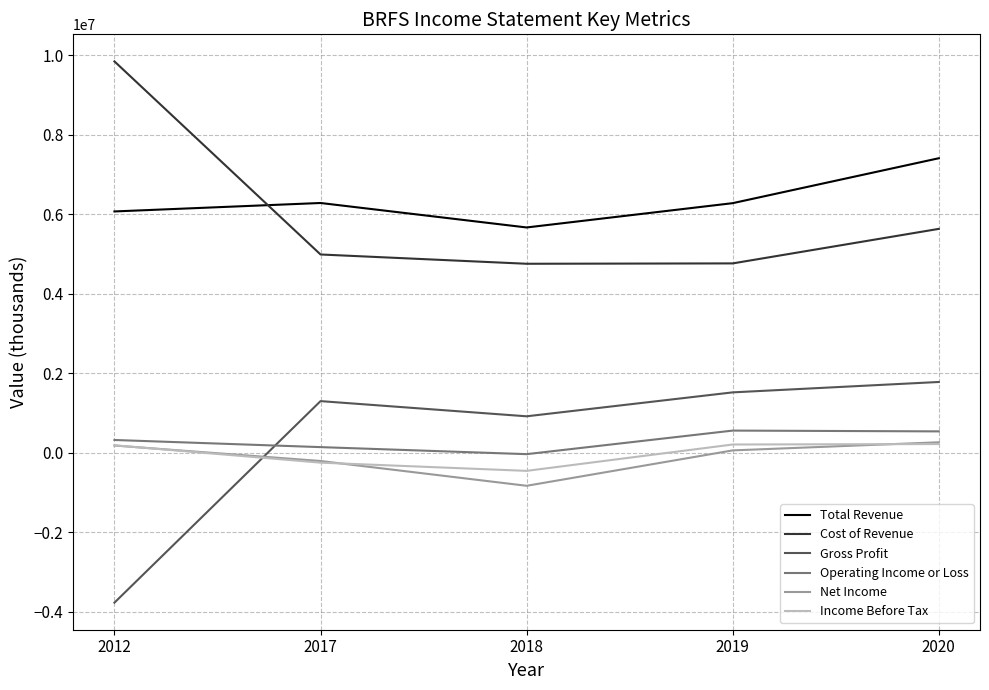

The value of Cost of Revenue at 2019 is 3088310. True or false?

False